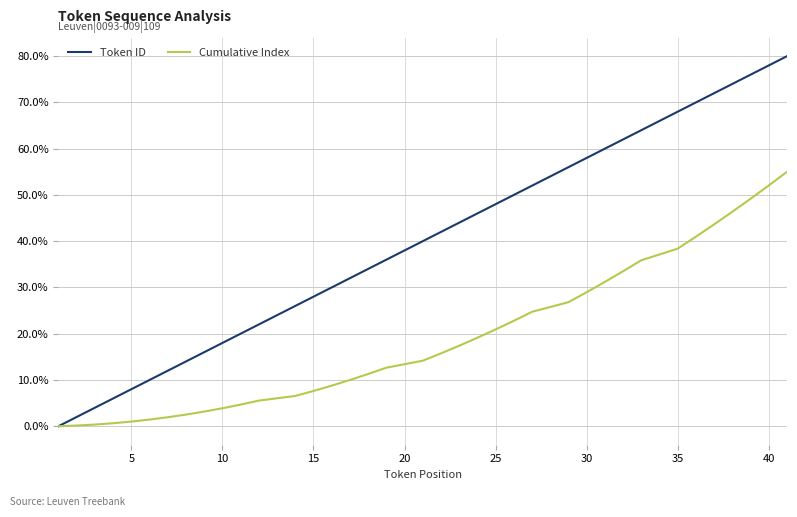

What is the sum of all Cumulative Index values?

699.0